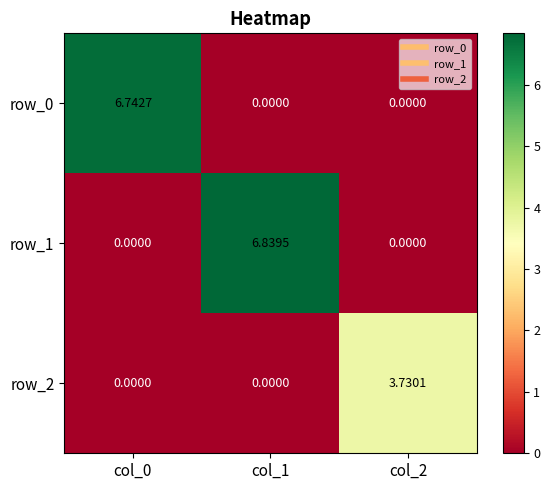

How many data points does each series have?

3